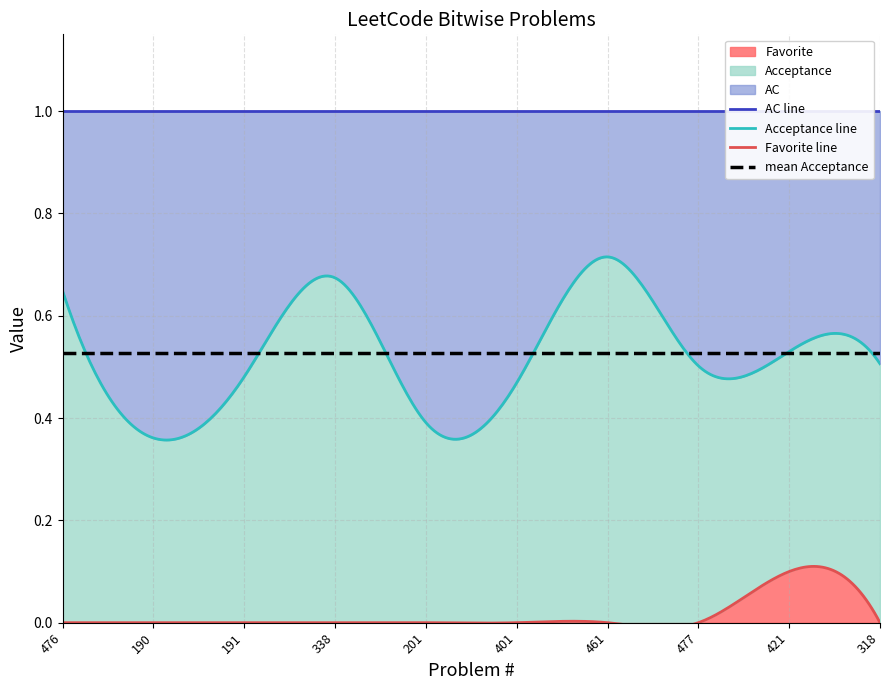

At which label does Acceptance reach its peak?

461